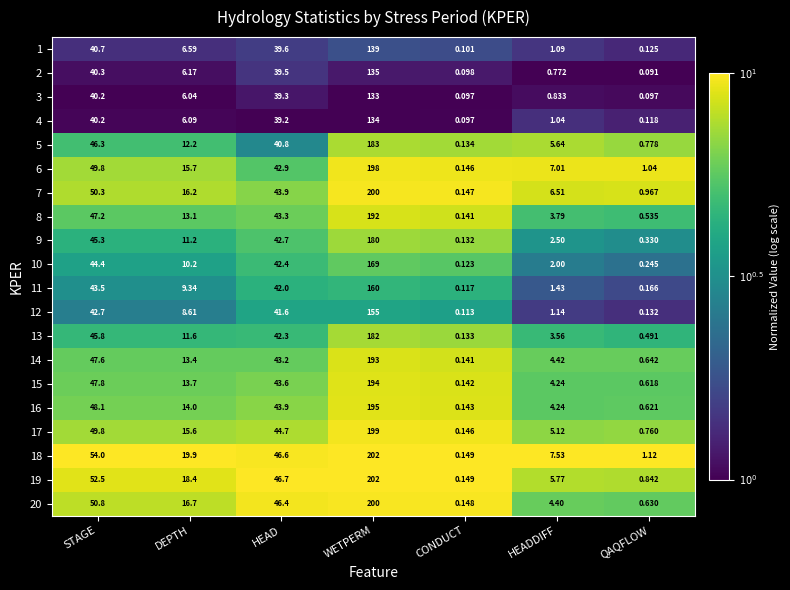

Rank the categories by 1 value from lowest to highest.

CONDUCT, QAQFLOW, HEADDIFF, DEPTH, HEAD, STAGE, WETPERM